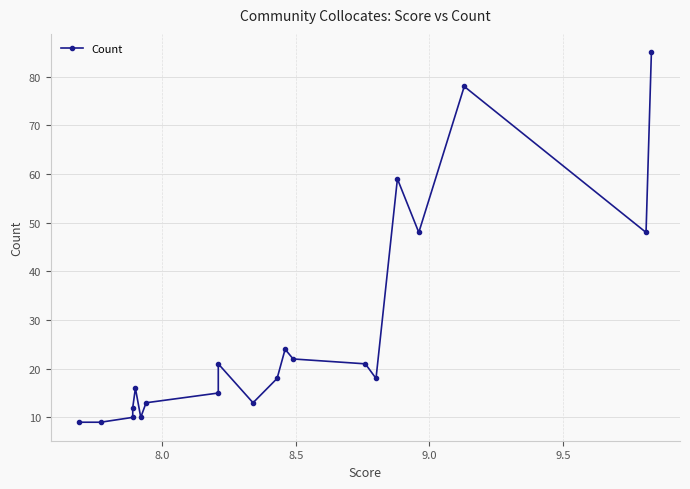

How many interior local peaks (higher than both neighbors) does the data have?

5